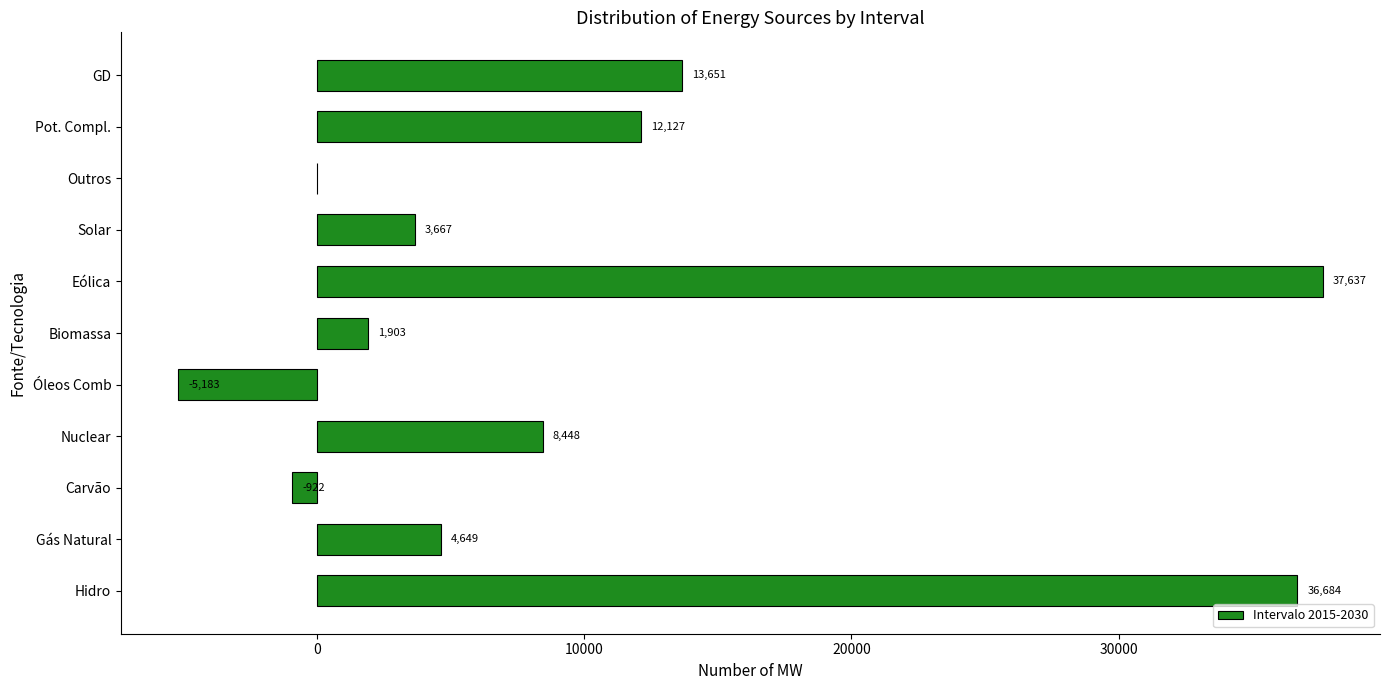

Are the bars grouped side by side (vs. stacked)?

No